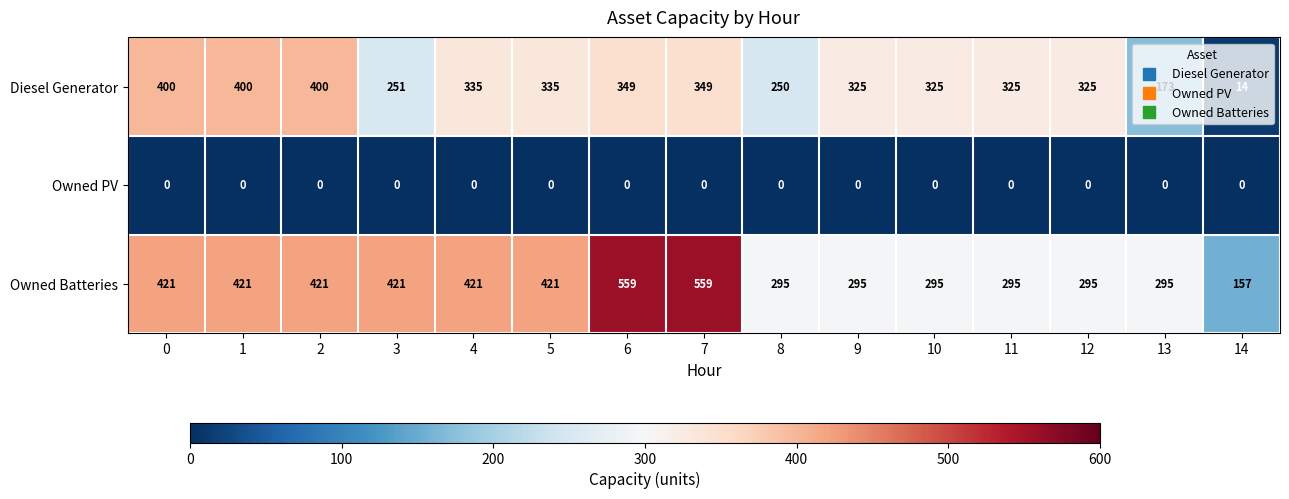

Count the number of categories in the chart.

15